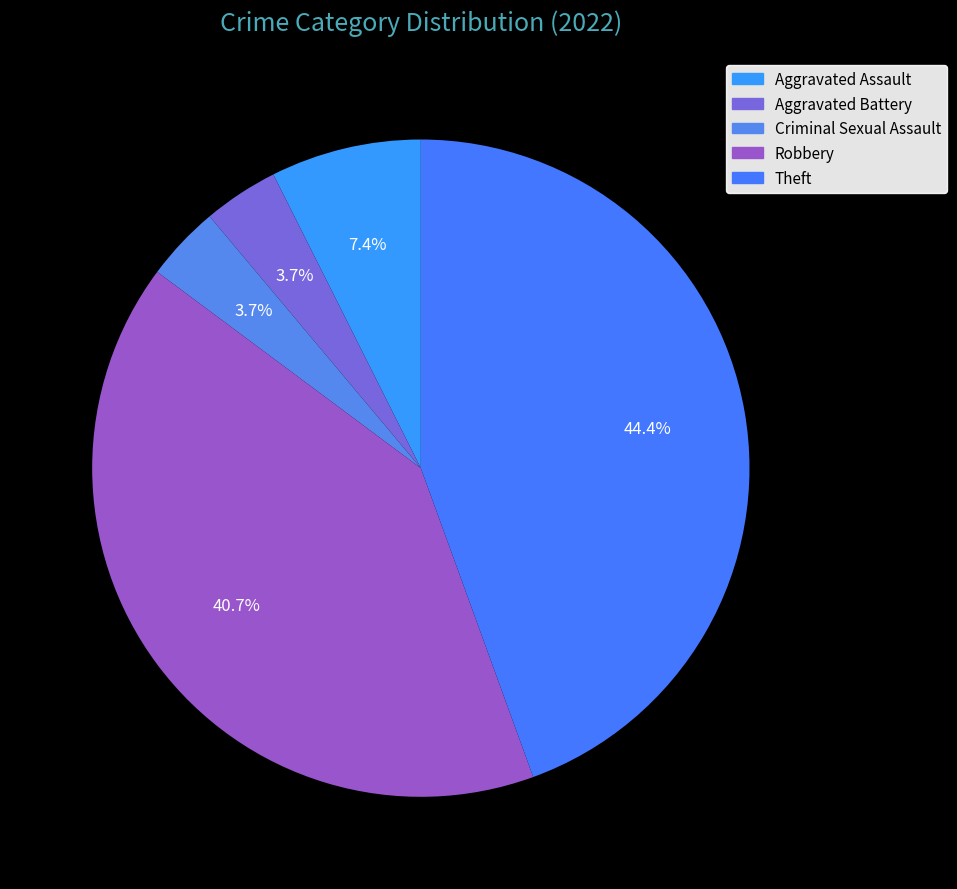

How many slices are in this pie chart?

5